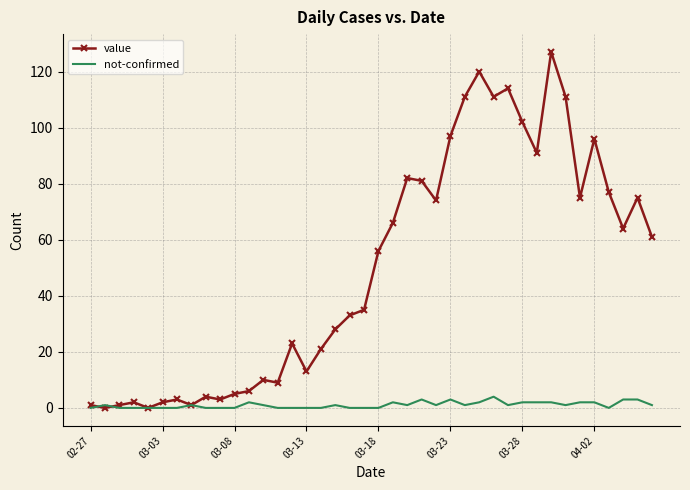

What is the sum of all value values?

1991